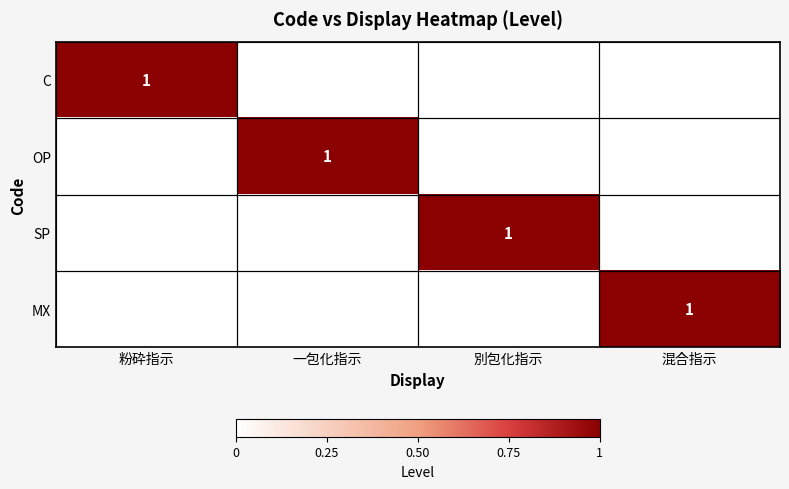

The value of SP at 別包化指示 is 2. True or false?

False